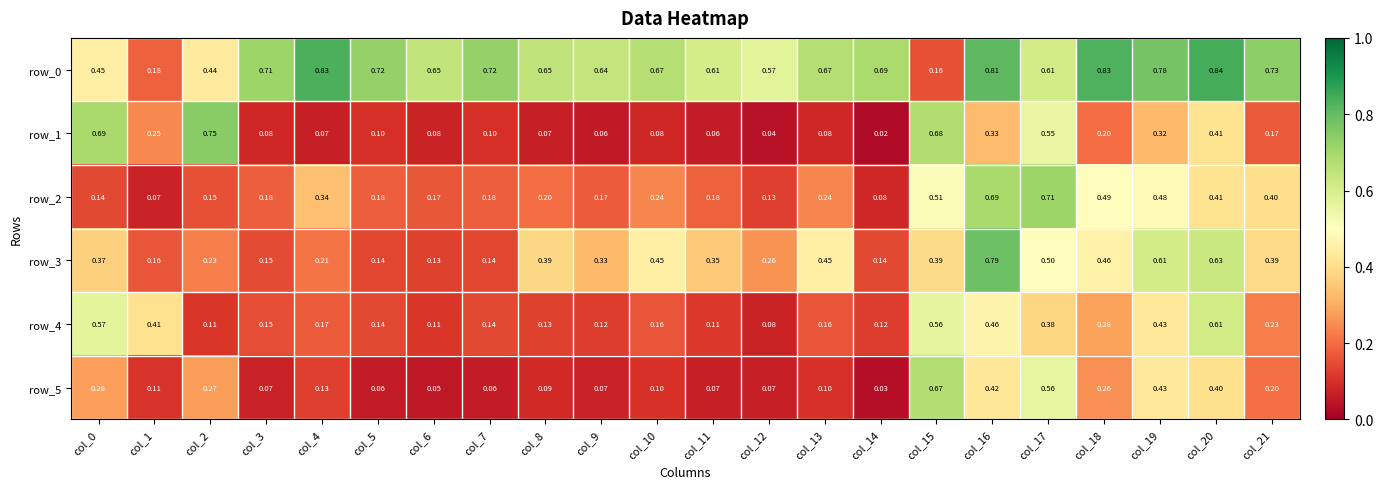

Is the value of row_1 at col_8 greater than the value of row_2 at col_11?

No